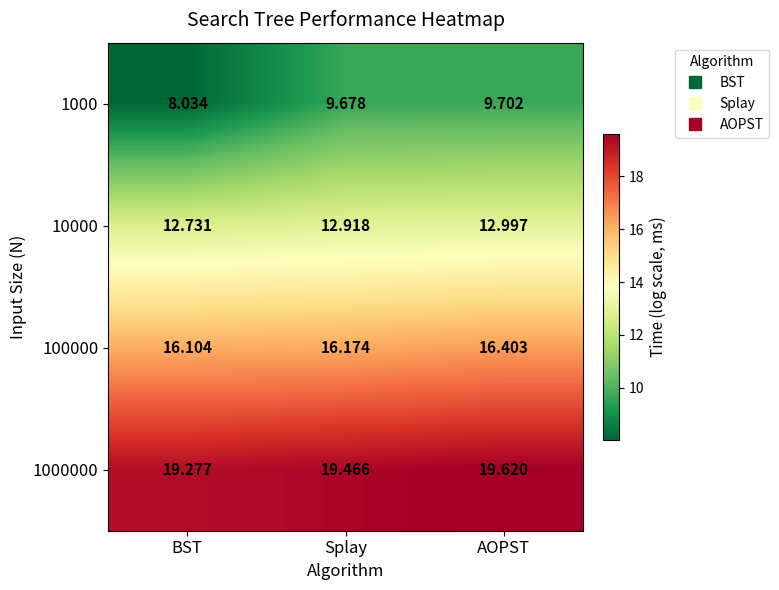

Rank the series at AOPST from highest to lowest value.

1000000, 100000, 10000, 1000